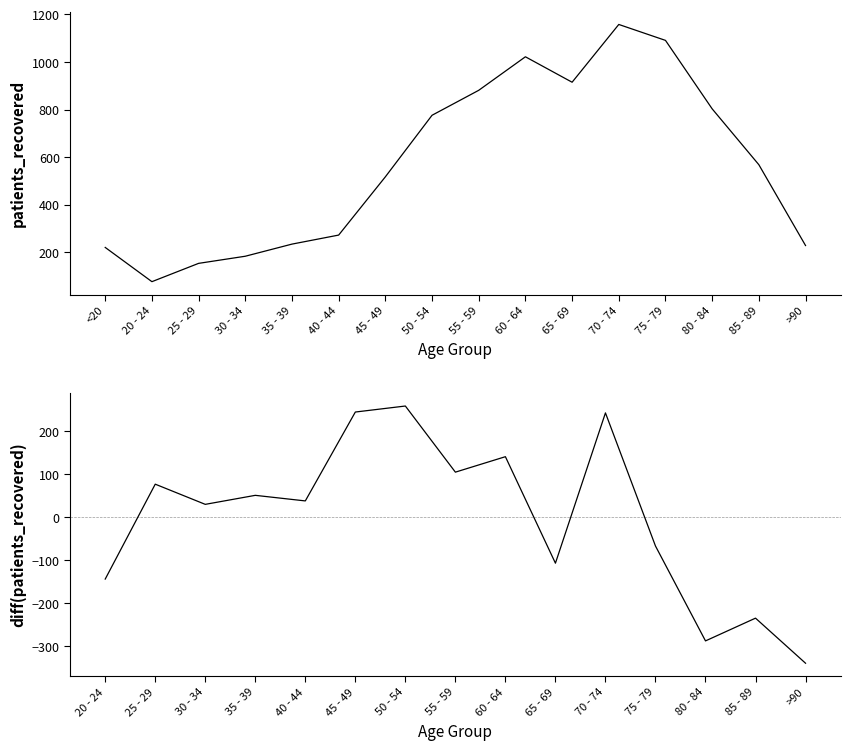

What is the label of the 10th point from the right?

45 - 49